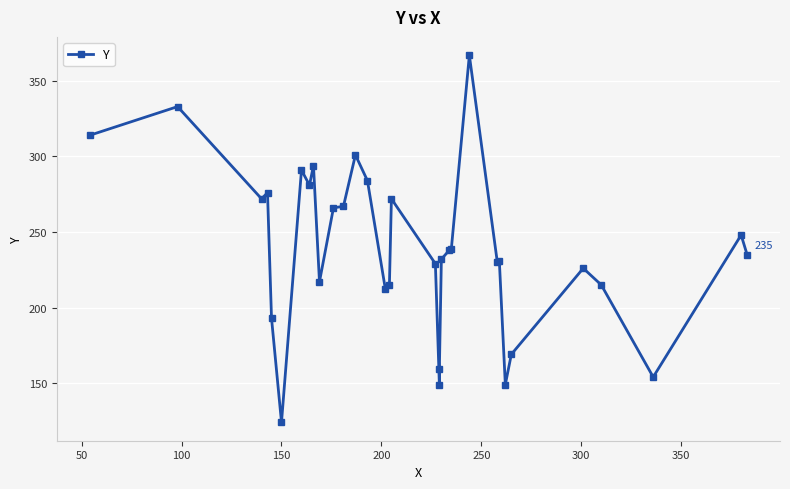

Is this an area chart (filled region under the line)?

No